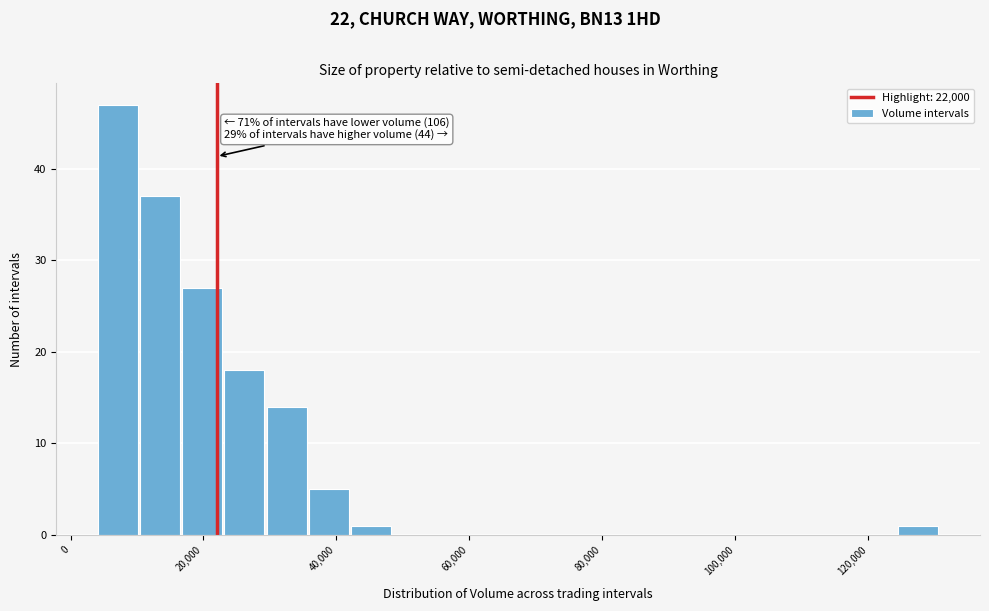

Around what value on the x-axis is the tallest bar? Give the approximate position of its centre, as read against the axis.

8000